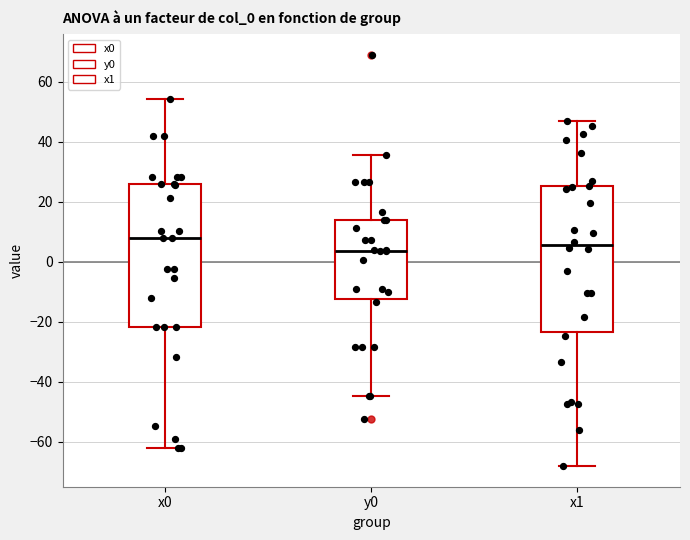

Reading left to right, read every box against the y-axis: the position of its median line, the range the box covers, and the ends of its whiskers. The values are not printed on the chart, so give them approximately, as read against the axis.

x0: median 8, box -22 to 26, whiskers -62 to 54
y0: median 4, box -12 to 14, whiskers -44 to 36
x1: median 6, box -24 to 26, whiskers -68 to 46